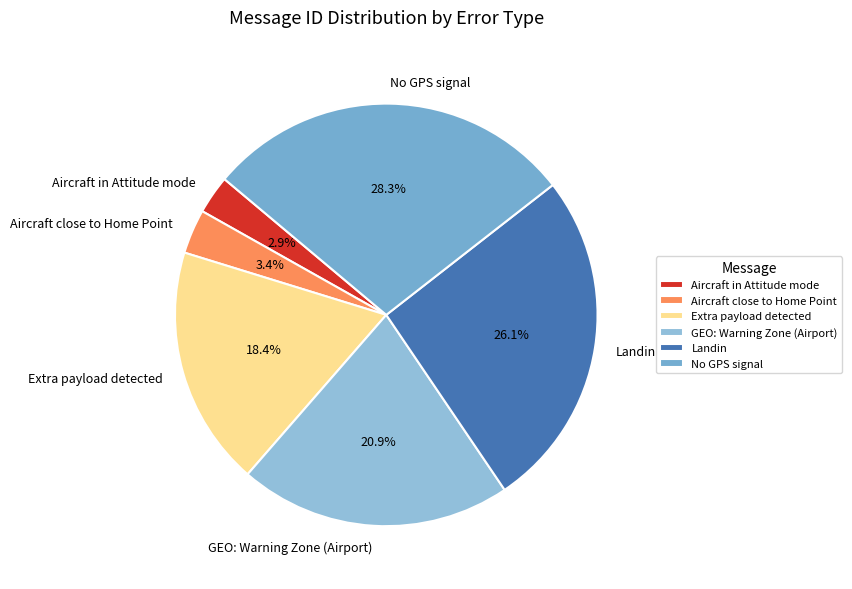

What is the largest slice in the pie chart?

No GPS signal